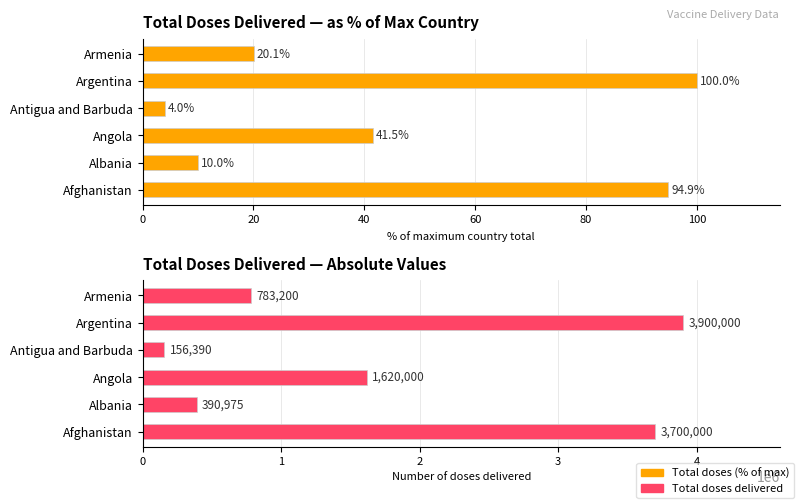

What is the minimum value for Total doses (% of max)?

4.0